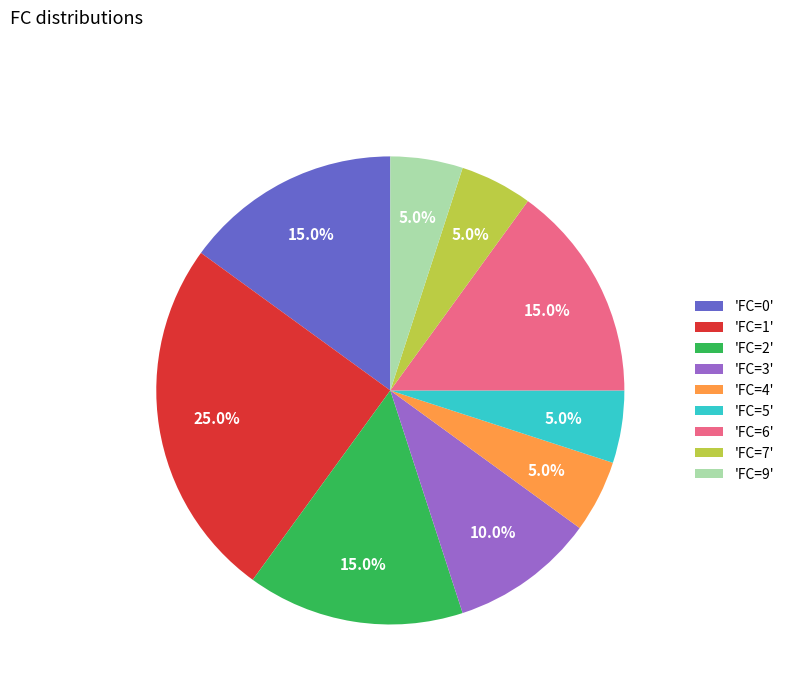

What percentage do 'FC=5' and 'FC=1' together represent?

30.0%